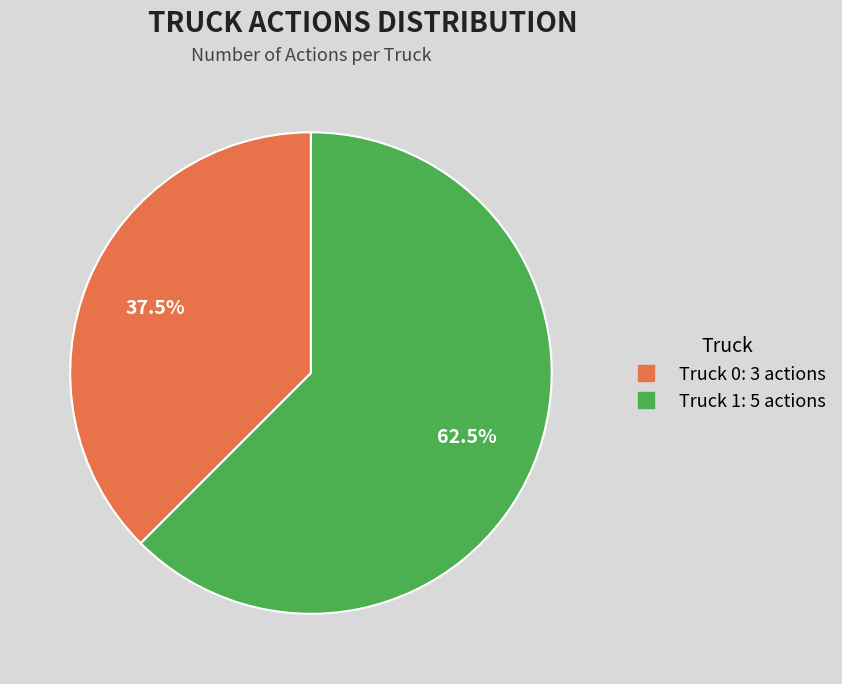

Which category has the biggest portion of the pie?

Truck 1